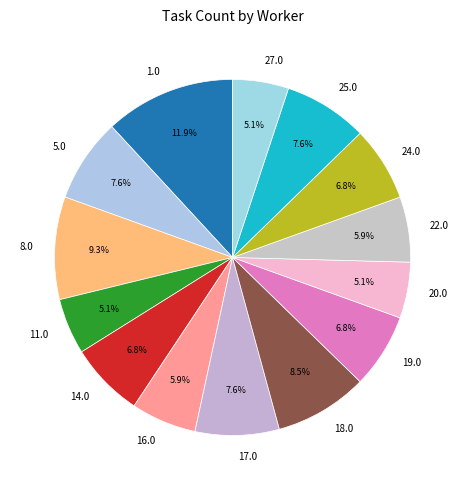

To the nearest percent, what is the average slice percentage?

7%